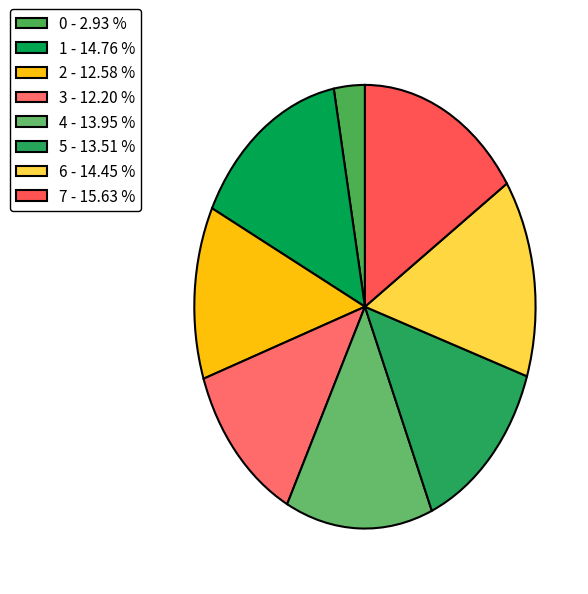

To the nearest percent, what is the average slice percentage?

12%